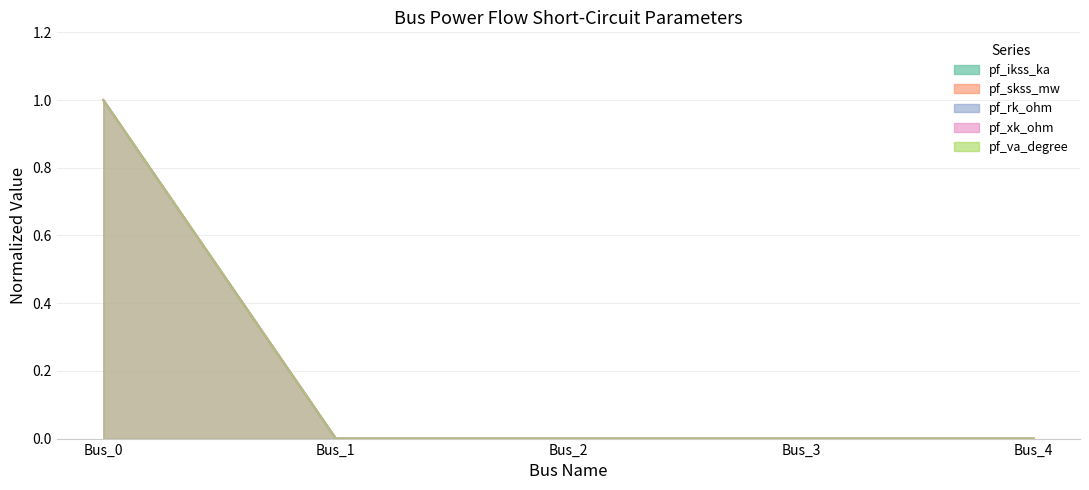

How many lines are shown in the chart?

5